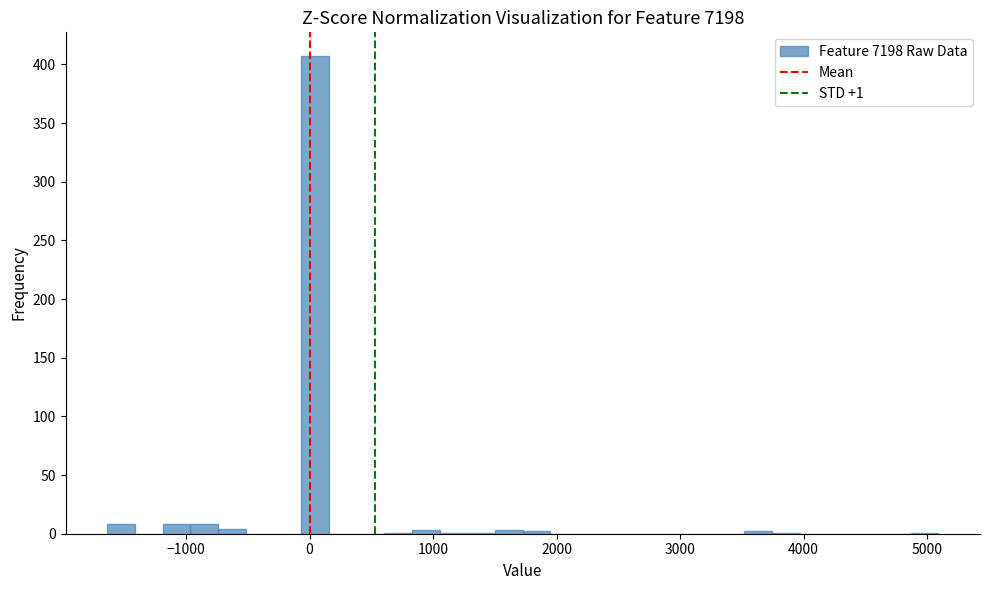

Read against the x-axis, roughly where is the centre of the tallest bar?

0